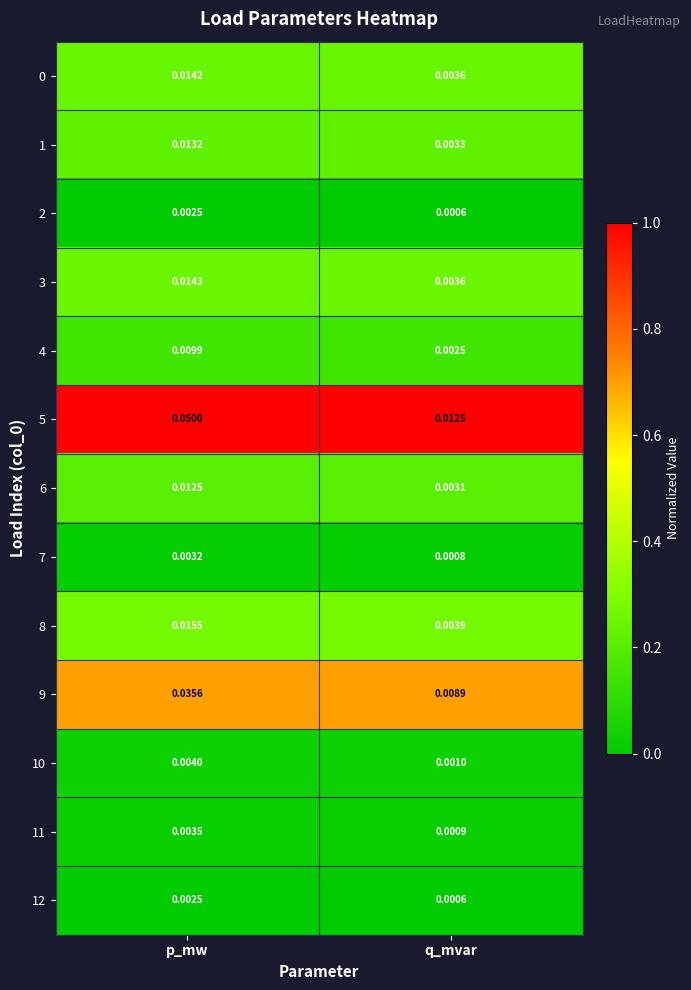

Which category has the lowest value in the 4 series?

q_mvar